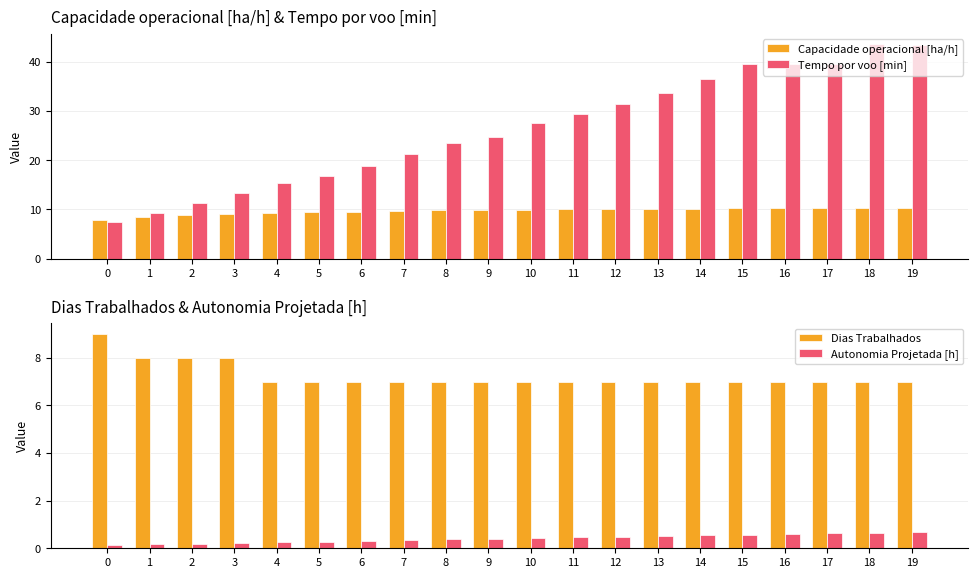

How many distinct data groups are displayed?

4